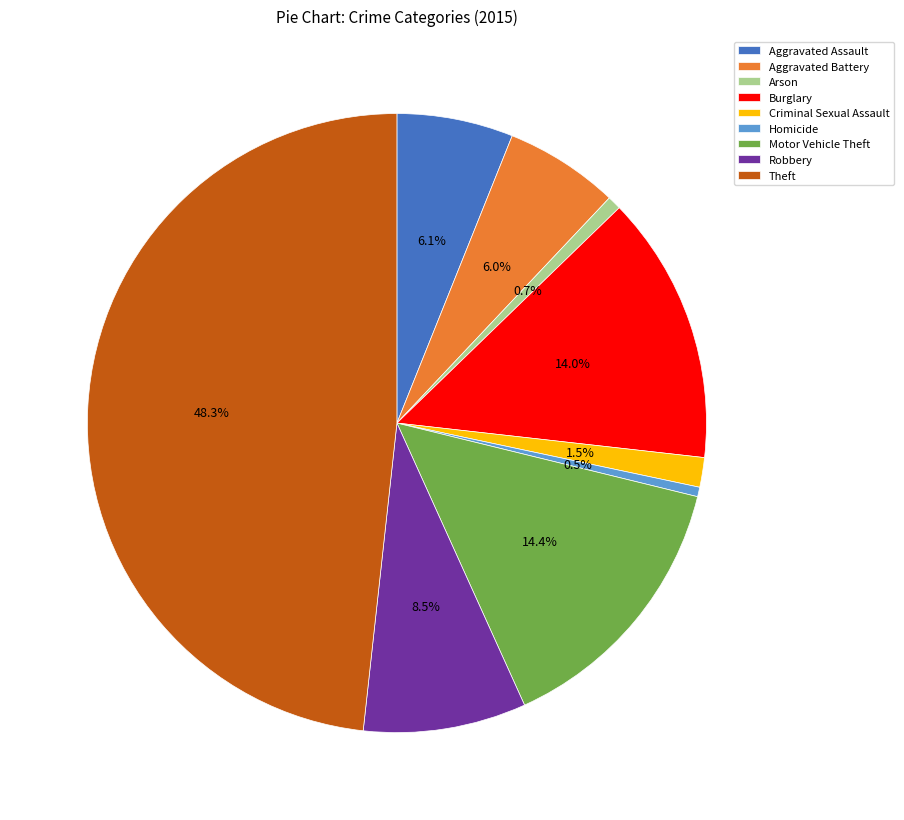

What is the ratio of the value at Criminal Sexual Assault to the value at Arson?

2.2